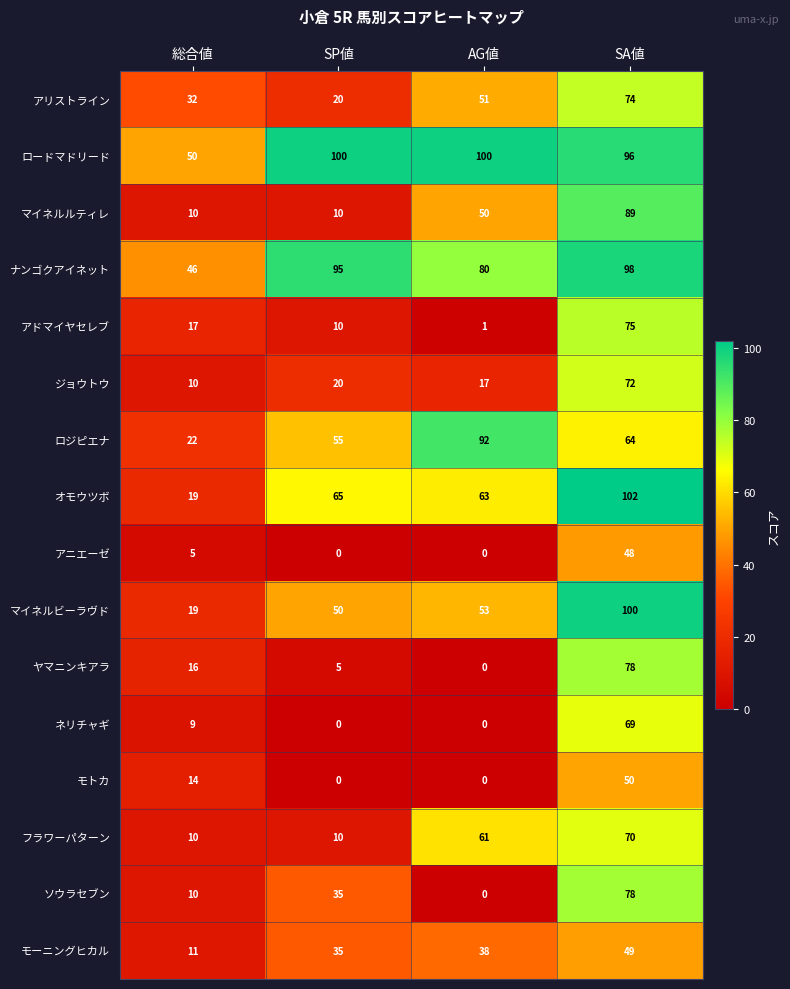

Which category has the highest value across all series?

SA値